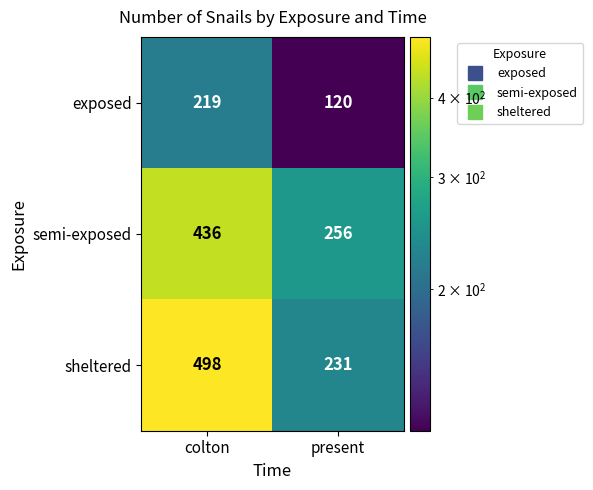

Reading left to right, extract all data points from this chart.

exposed: 219	120
semi-exposed: 436	256
sheltered: 498	231